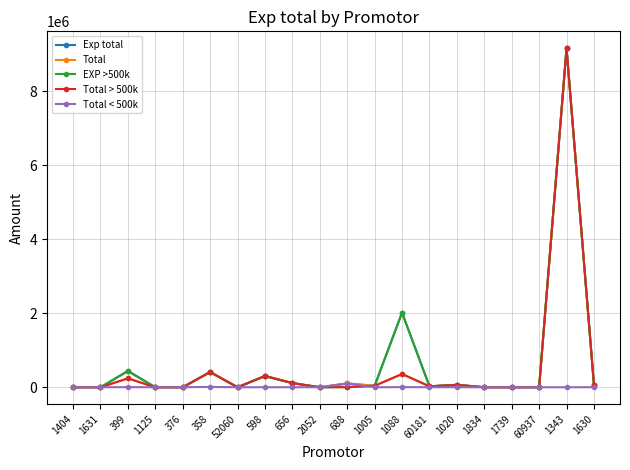

At which category is the sum across all series the highest?

1343